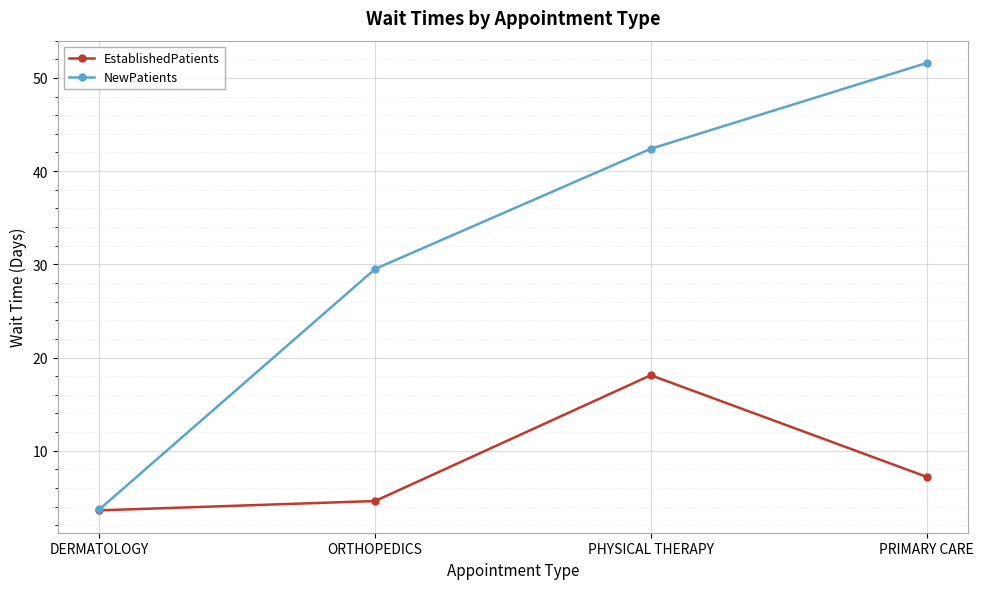

At which category is the sum across all series the highest?

PHYSICAL THERAPY